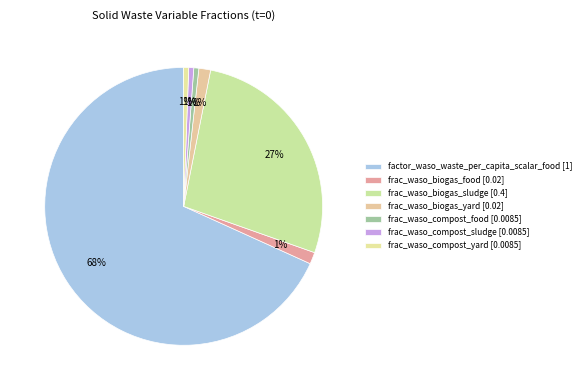

Count the number of slices in the pie.

7